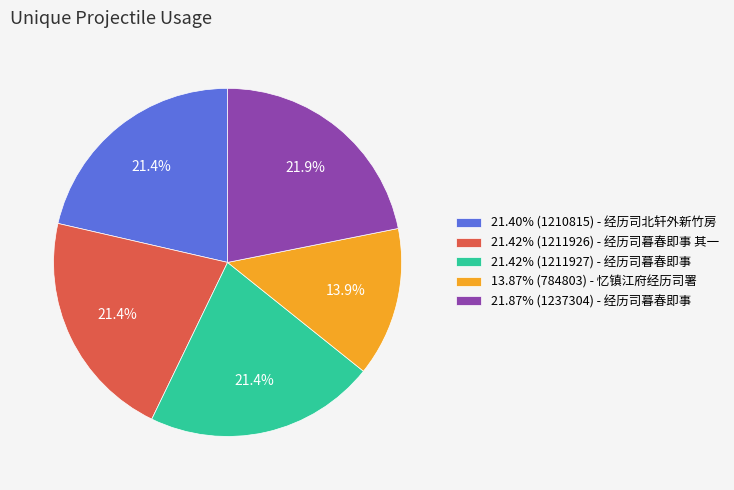

How much of the chart is everything except 13.87% (784803) - 忆镇江府经历司署?

86.1%